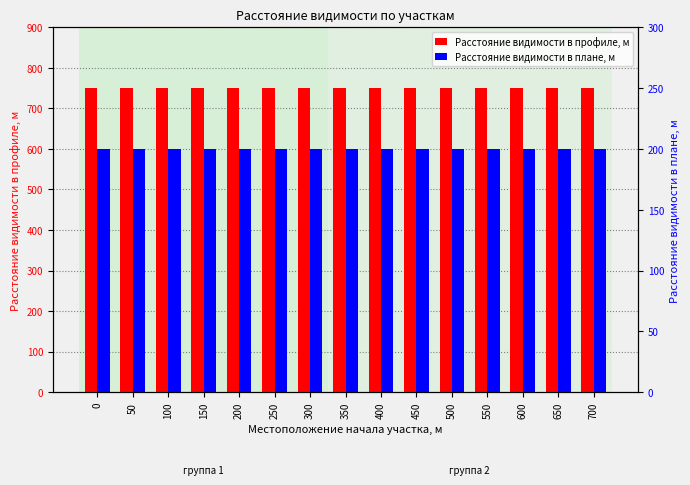

What is the average value of the Расстояние видимости в плане, м series?

200